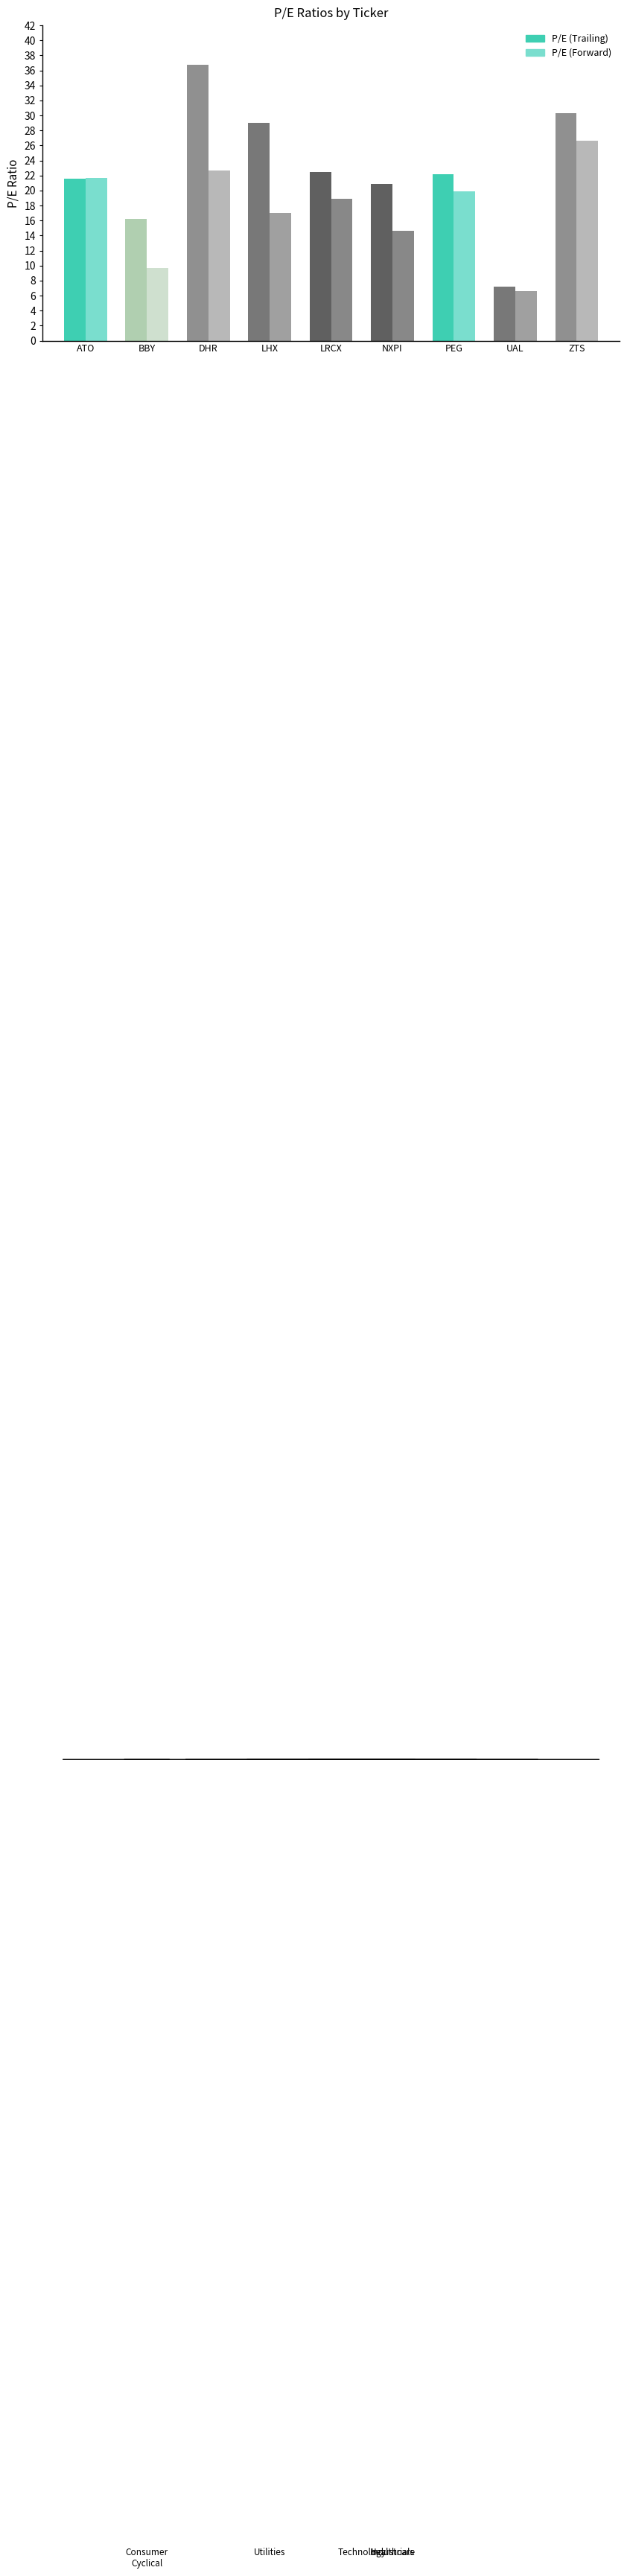

Does the chart contain stacked bars?

No